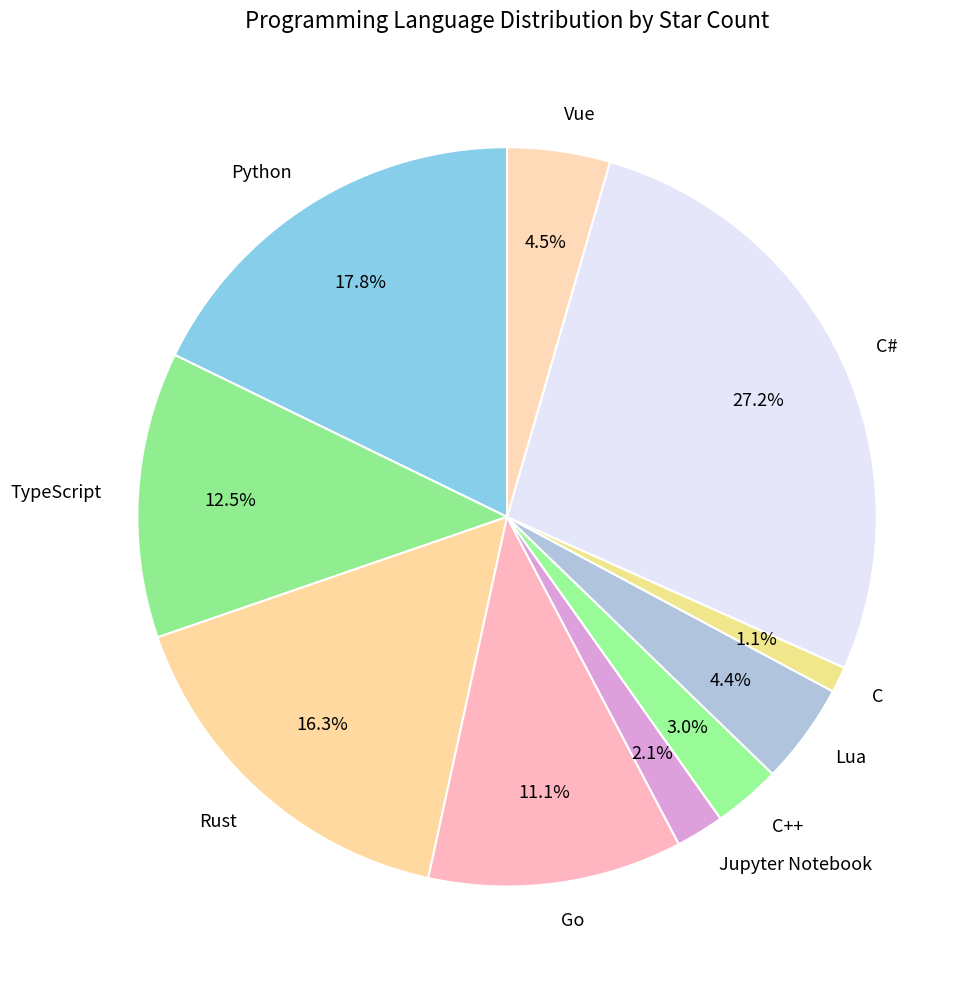

Which category has the smallest portion of the pie?

C